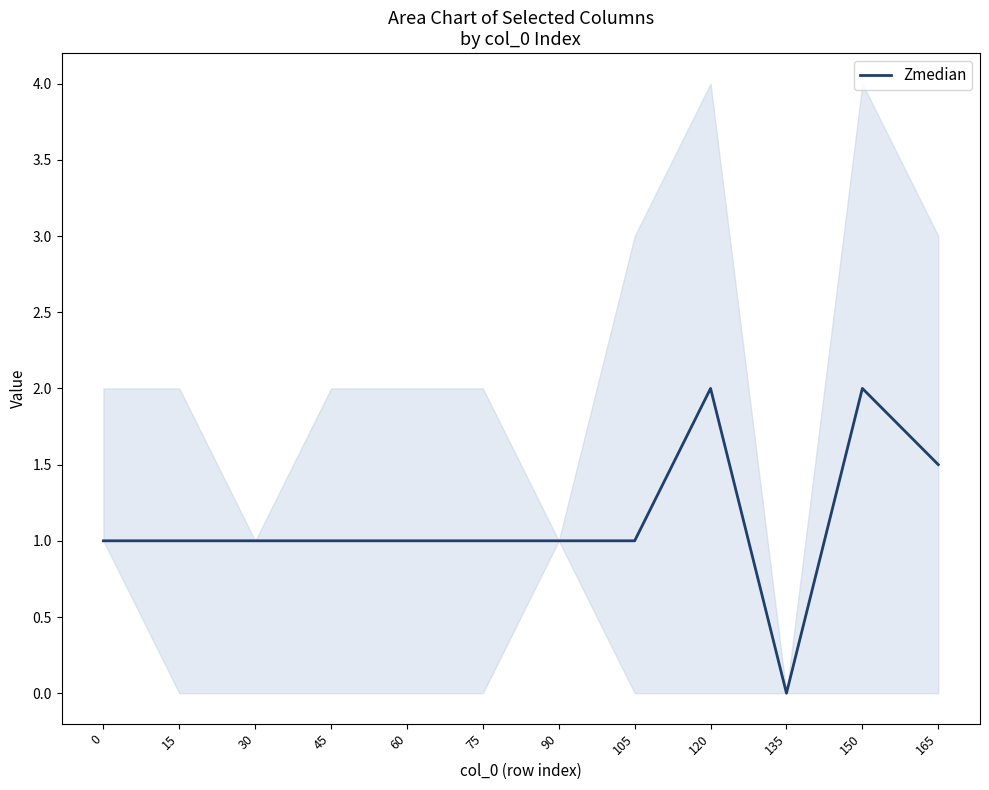

Count the number of values greater than 1.

3